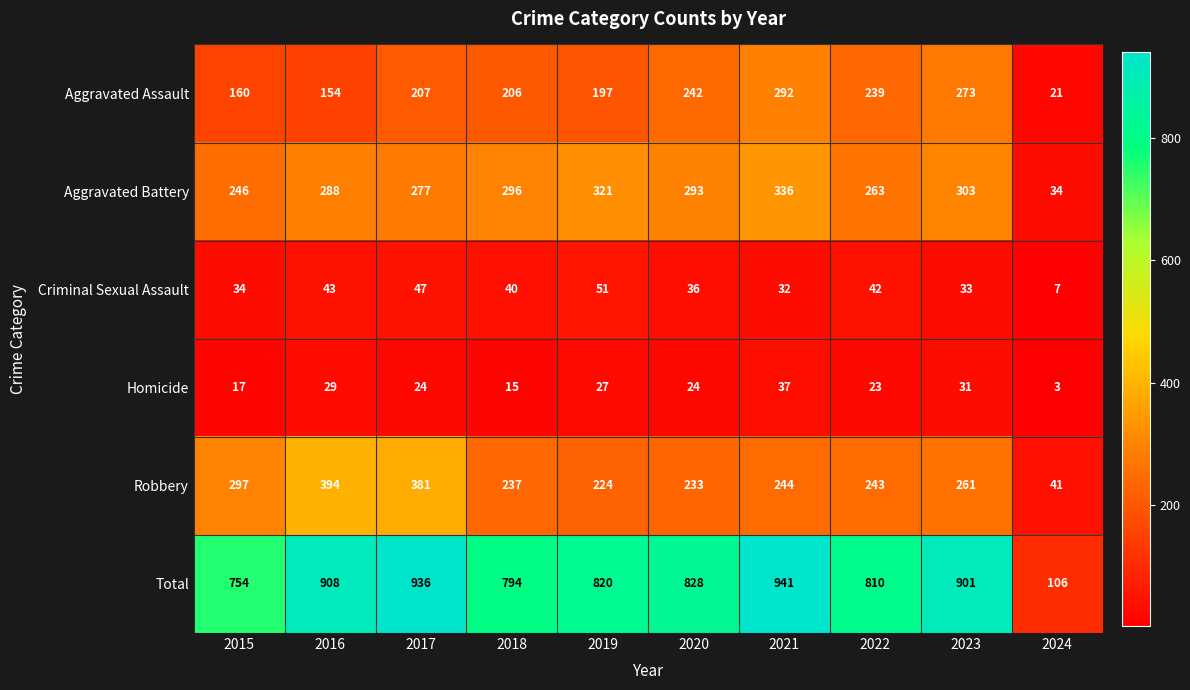

What is the difference between the maximum and minimum values in the Aggravated Assault series?

271